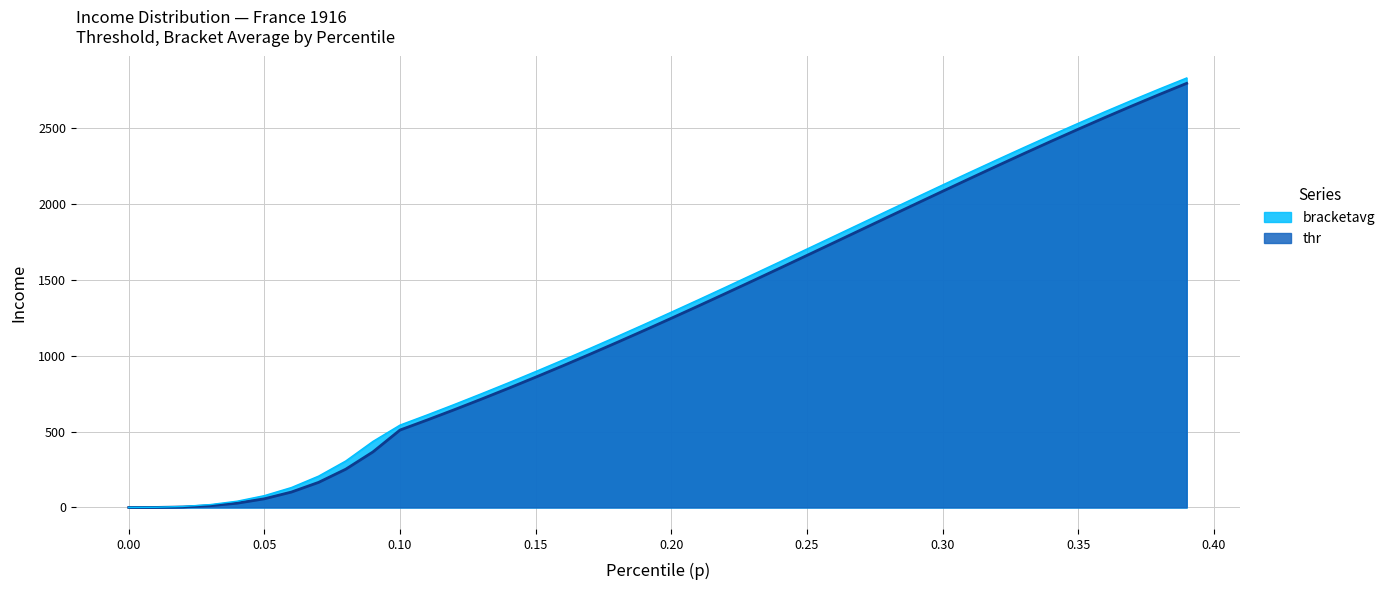

True or false: thr and p intersect in this chart.

False